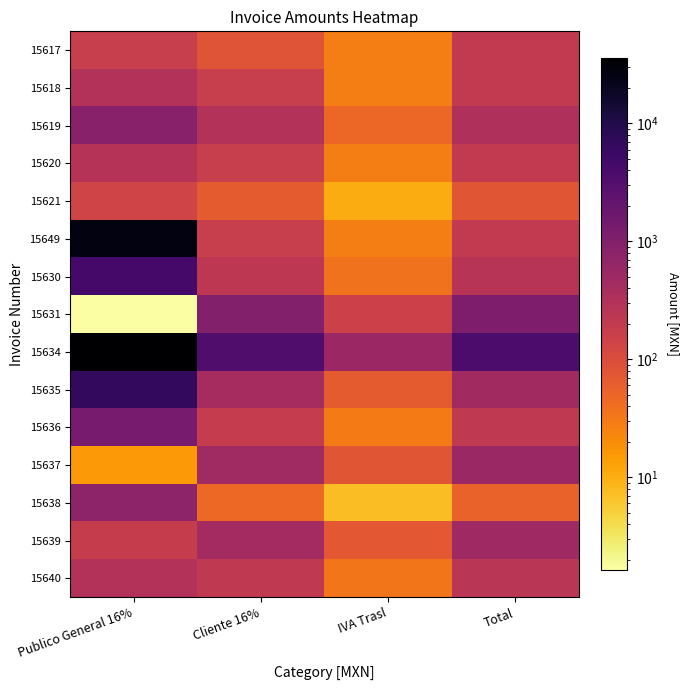

At Cliente 16%, list the series in order from largest to smallest.

15634, 15631, 15637, 15639, 15635, 15619, 15630, 15640, 15636, 15618, 15620, 15649, 15617, 15621, 15638